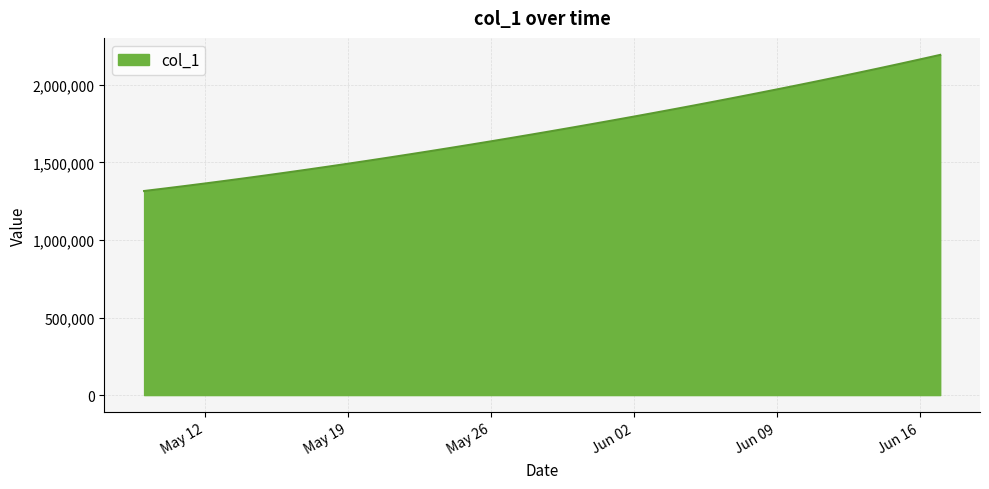

What is the difference between the maximum and minimum values?

877191.8